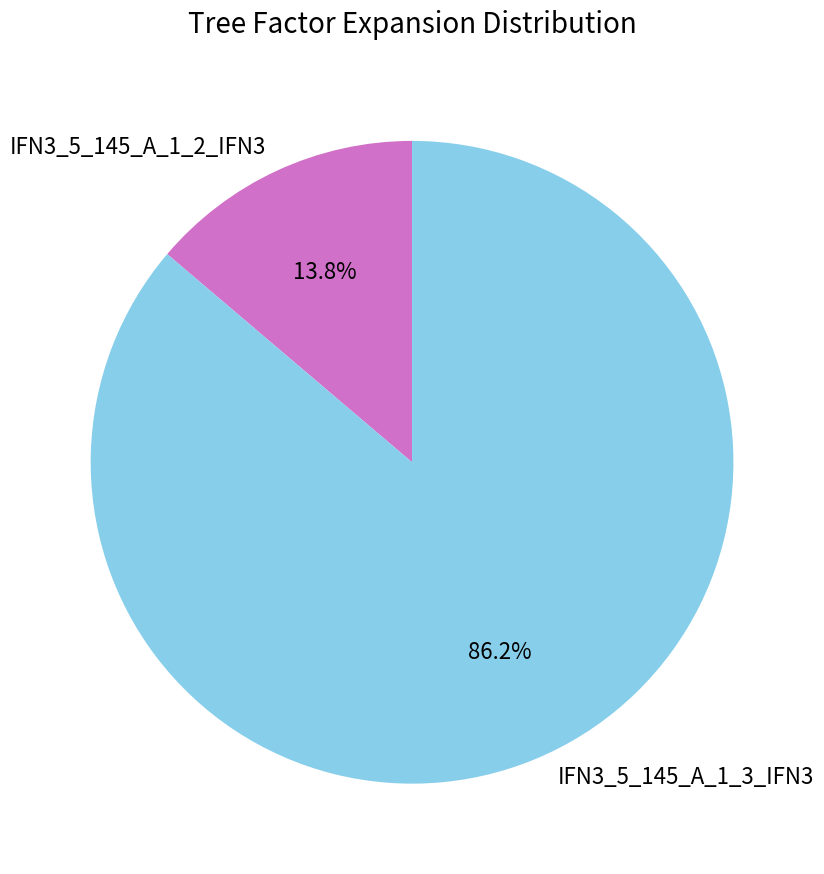

To the nearest percent, what percentage of the pie is IFN3_5_145_A_1_3_IFN3?

86%